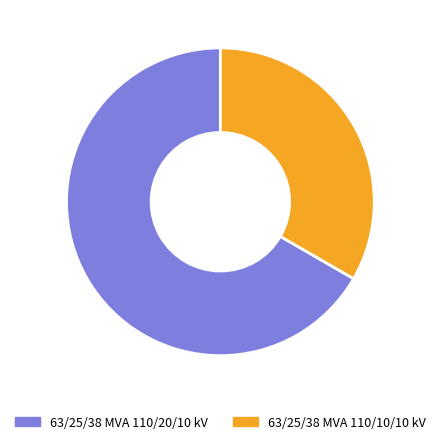

The 63/25/38 MVA 110/10/10 kV slice represents 24% of the pie. True or false?

False